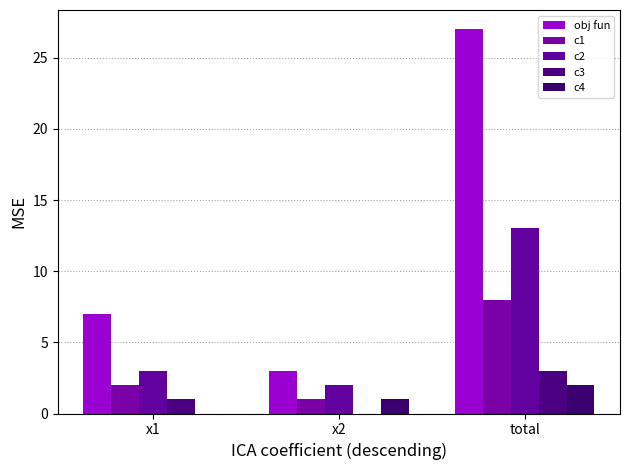

Is it true that c2 equals 23 at total?

False